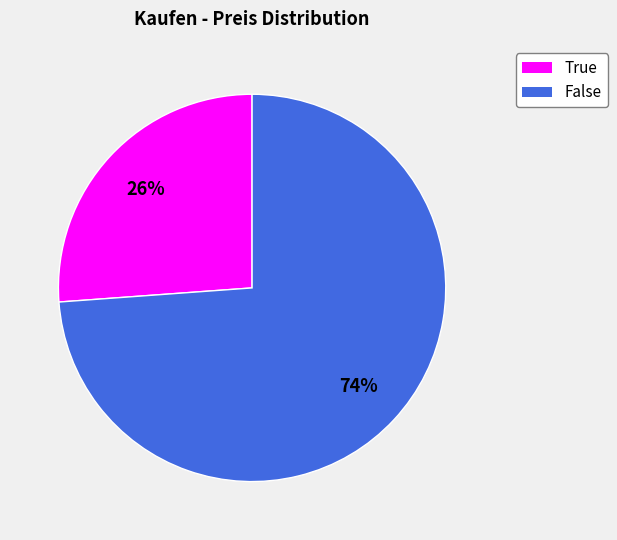

Does any single category account for the majority?

Yes